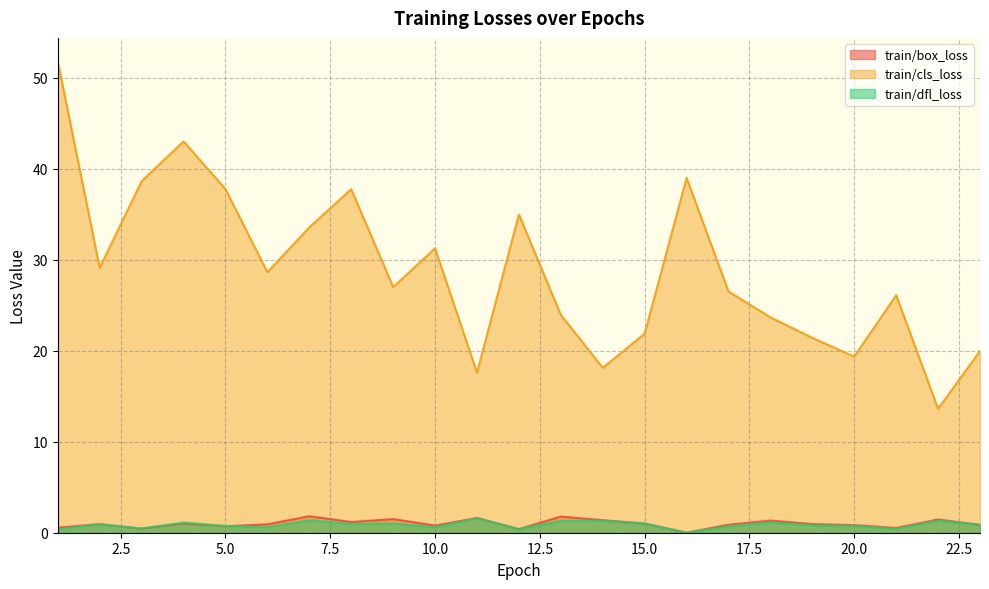

At which category is the sum across all series the highest?

1